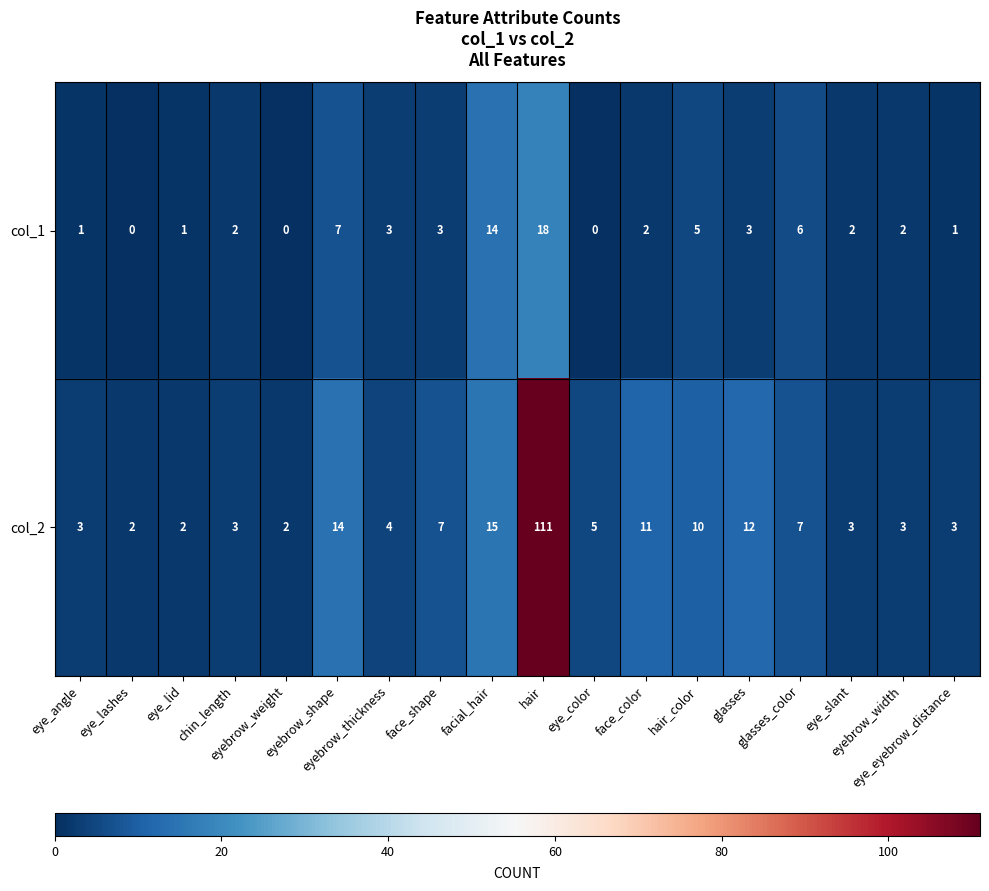

Which series has the largest total across all categories?

col_2